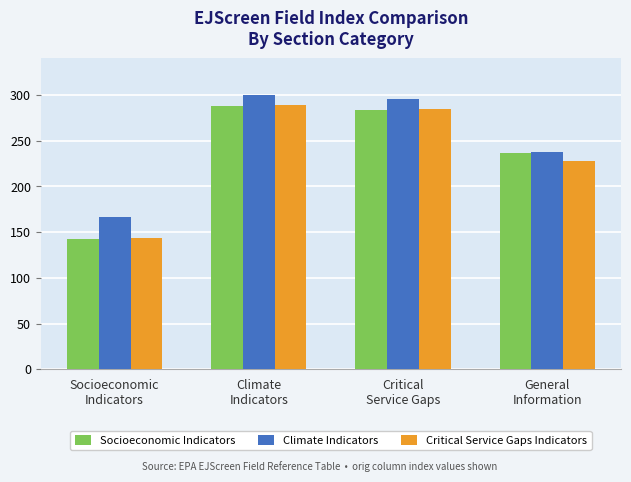

Reading left to right, what are all the values shown in this chart?

Socioeconomic Indicators: 143	288	284	237
Climate Indicators: 166	300	296	238
Critical Service Gaps Indicators: 144	289	285	228